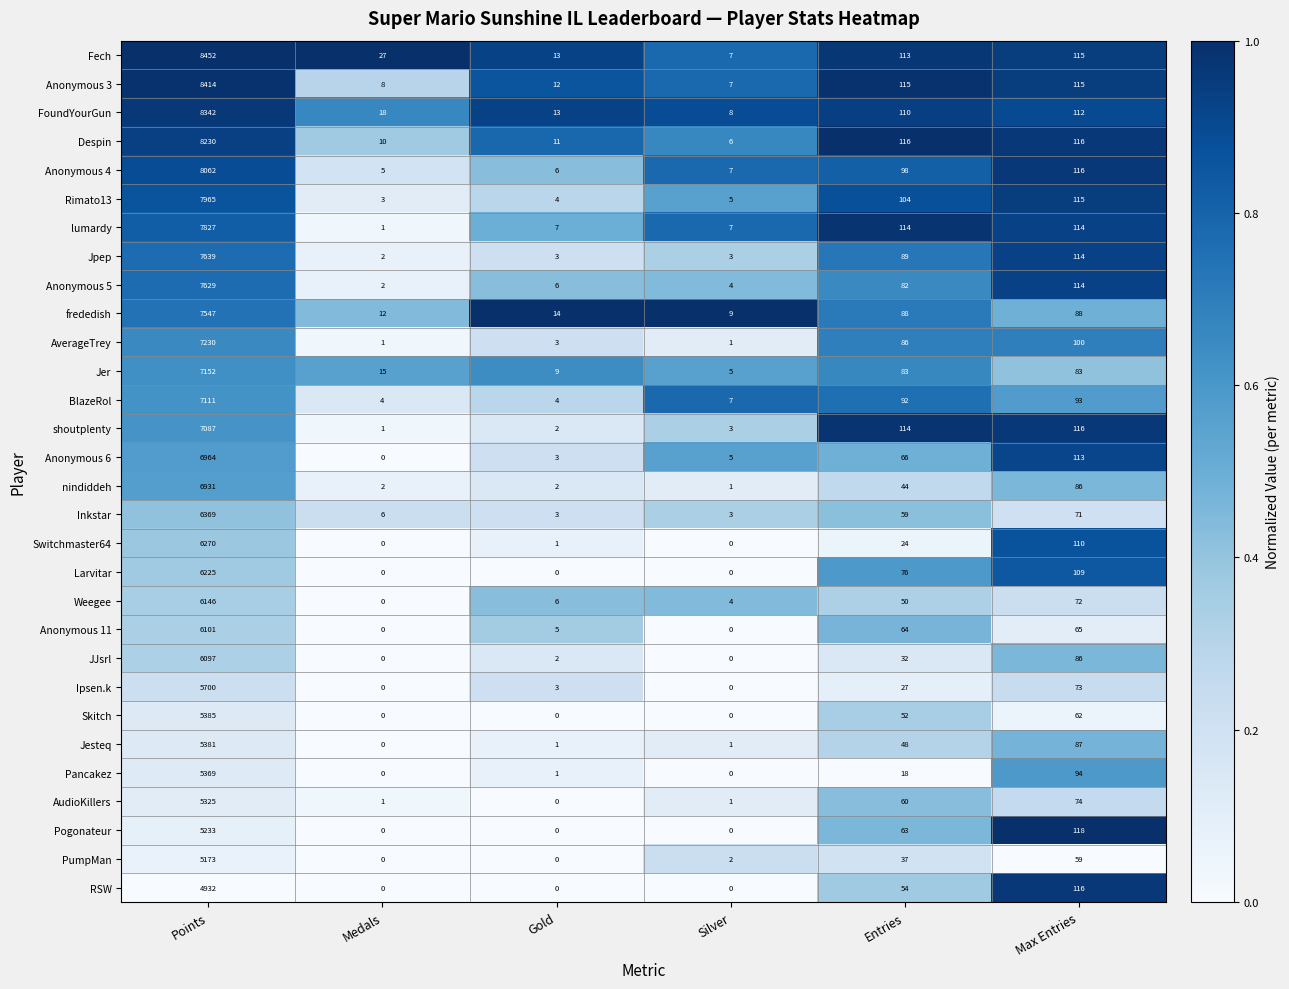

Which series has the largest total across all categories?

Fech